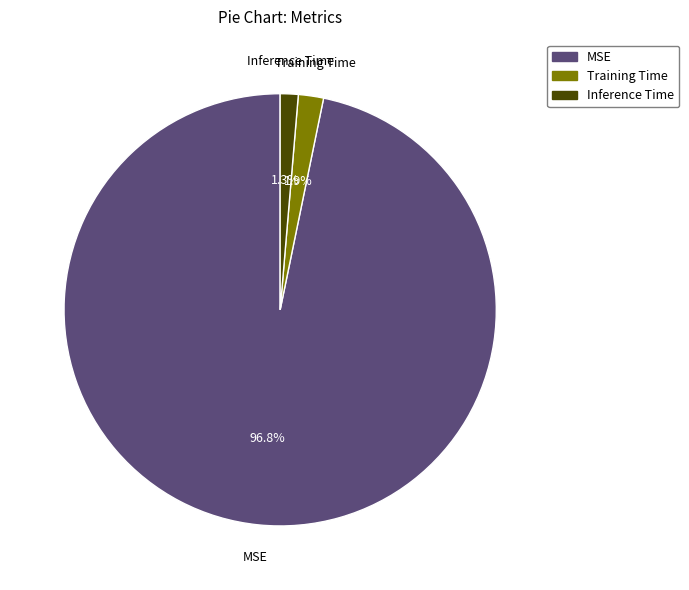

Is there any slice that represents more than half of the pie?

Yes